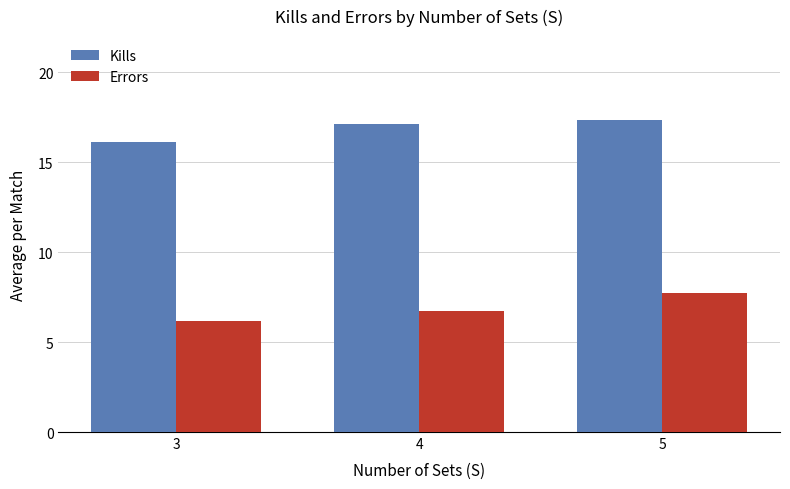

How many data points does each series have?

3